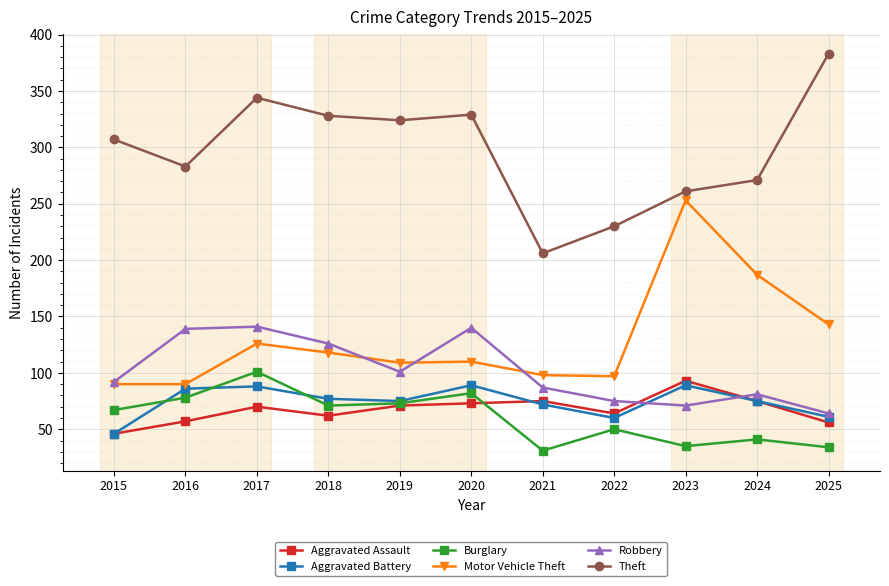

The Motor Vehicle Theft series shows 169 at 2020. True or false?

False